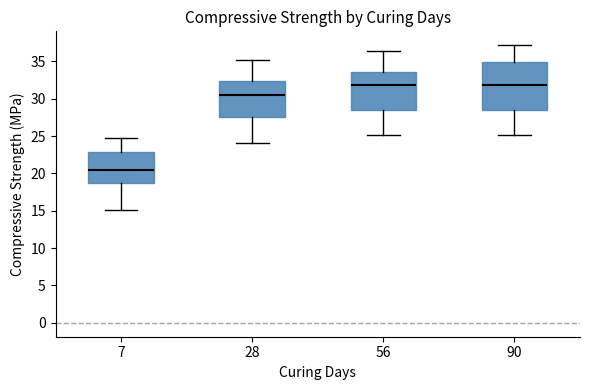

Reading left to right, read every box against the y-axis: the position of its median line, the range the box covers, and the ends of its whiskers. The values are not printed on the chart, so give them approximately, as read against the axis.

7: median 20.5, box 18.5 to 23.0, whiskers 15.0 to 24.5
28: median 30.5, box 27.5 to 32.5, whiskers 24.0 to 35.0
56: median 32.0, box 28.5 to 33.5, whiskers 25.0 to 36.5
90: median 32.0, box 28.5 to 35.0, whiskers 25.0 to 37.0